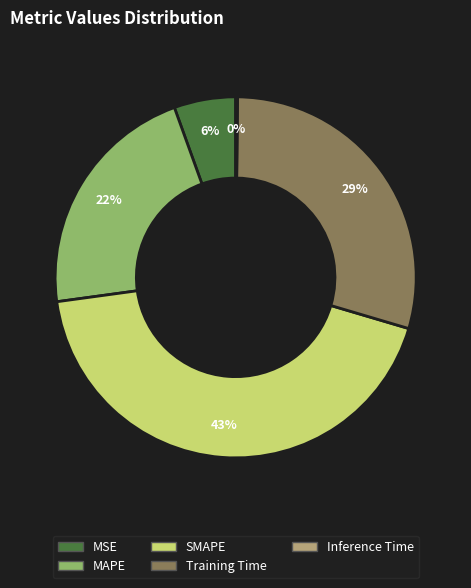

What is the largest slice in the pie chart?

SMAPE